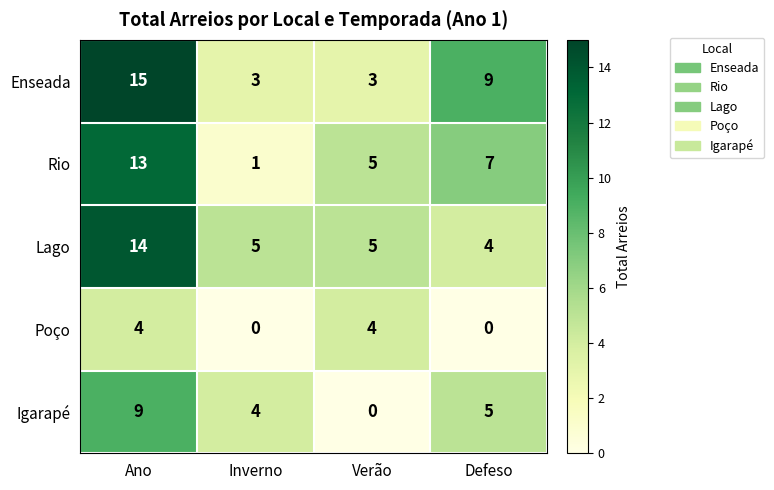

Where does the Enseada series first go above 9?

Ano